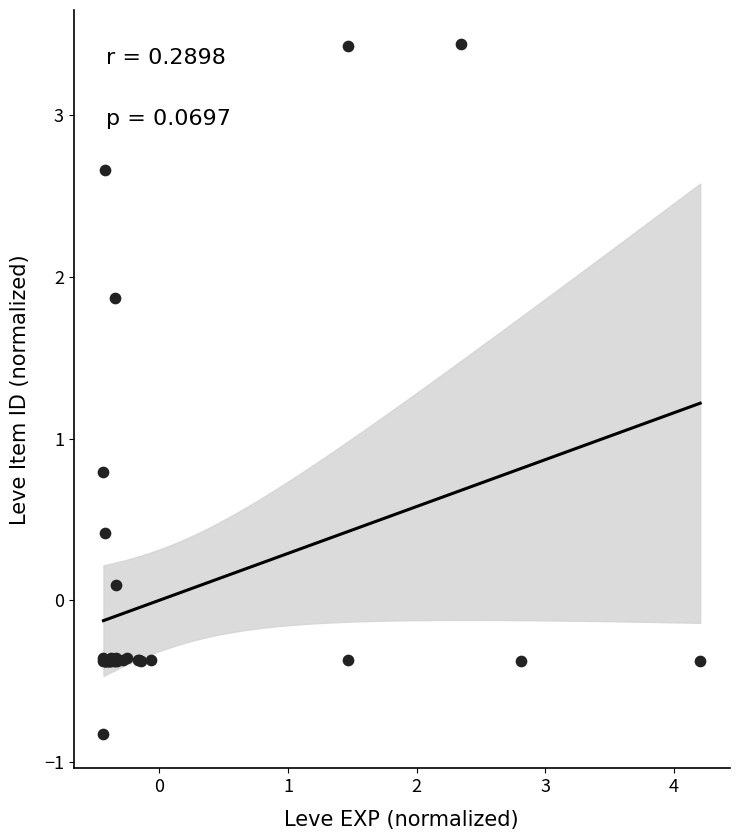

What Y value in the scatter plot is closest to 1?

0.8